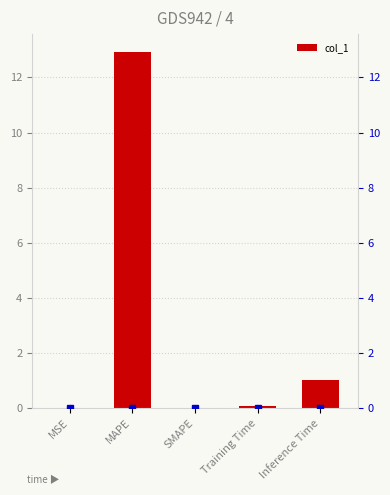

Reading left to right, extract all data points from this chart.

0.0	12.9	0.0	0.1	1.0